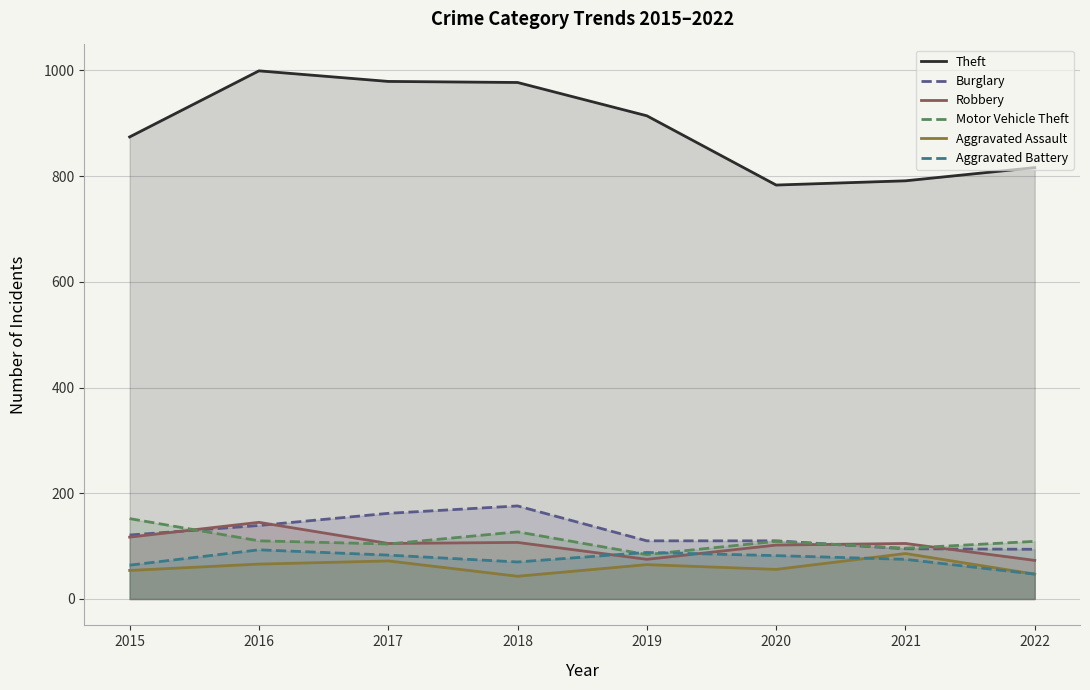

How many lines are shown in the chart?

6